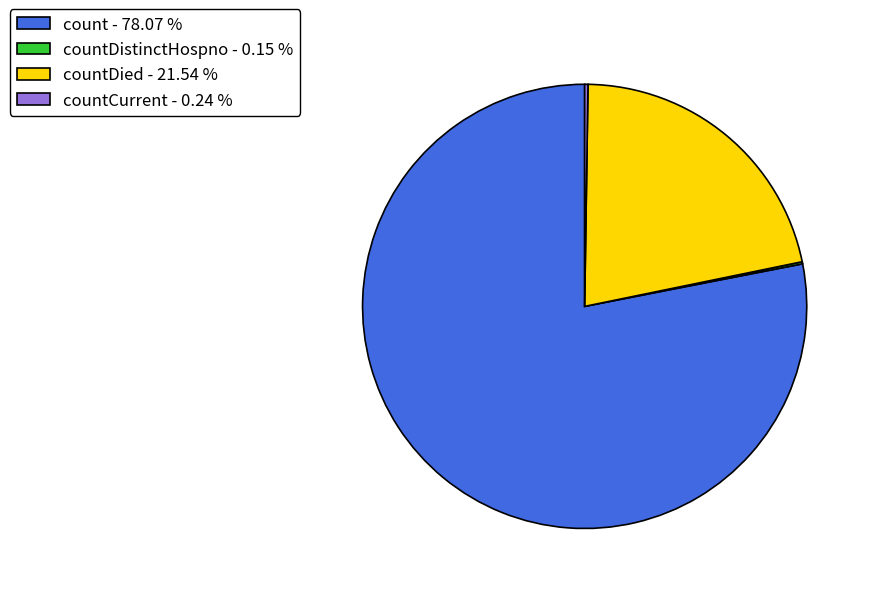

What is the largest slice in the pie chart?

count - 78.07 %